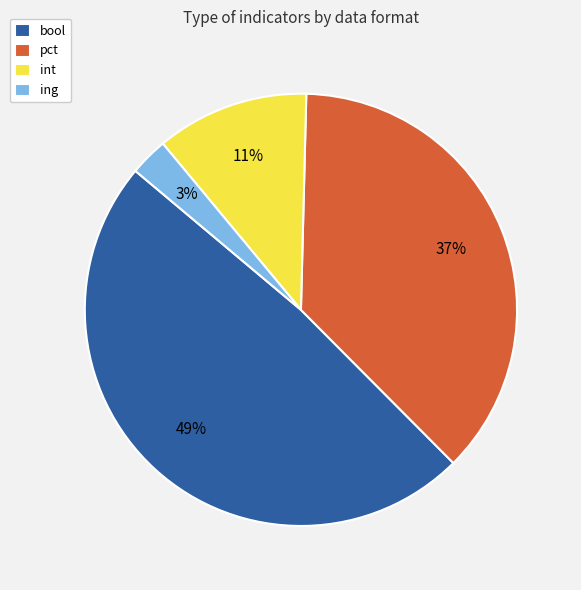

Which slice is the largest?

bool